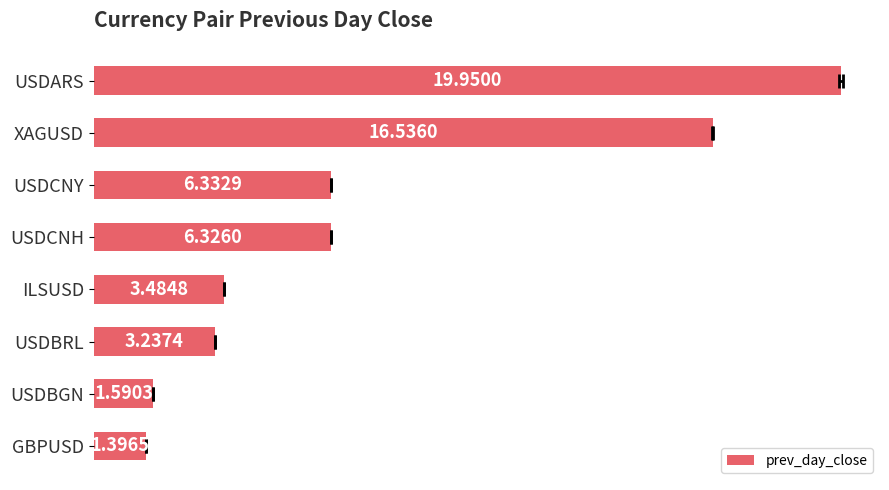

What is the difference between the maximum and minimum values?

18.6